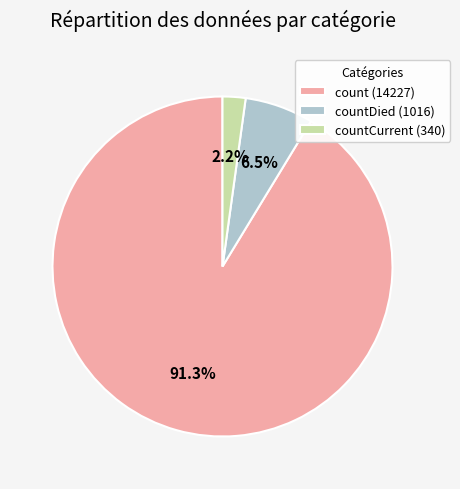

Which has a higher value, countCurrent (340) or countDied (1016)?

countDied (1016)